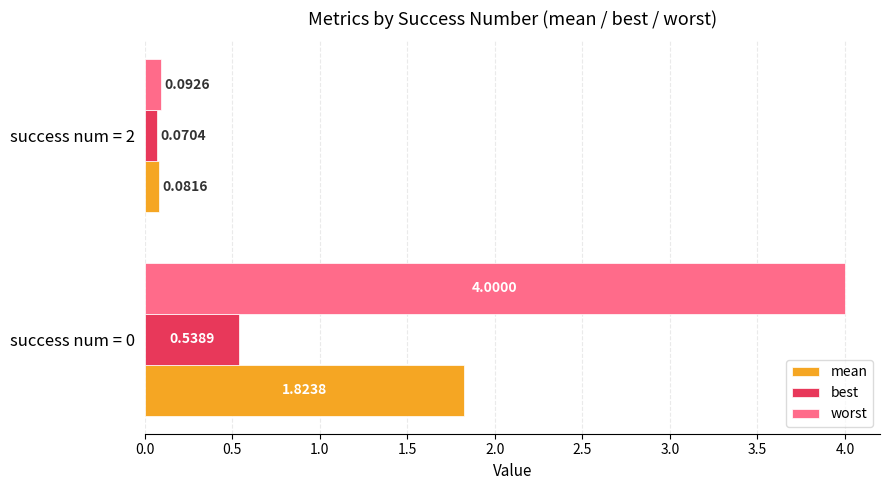

What is the sum of the worst values at success num = 0 and success num = 2?

4.1